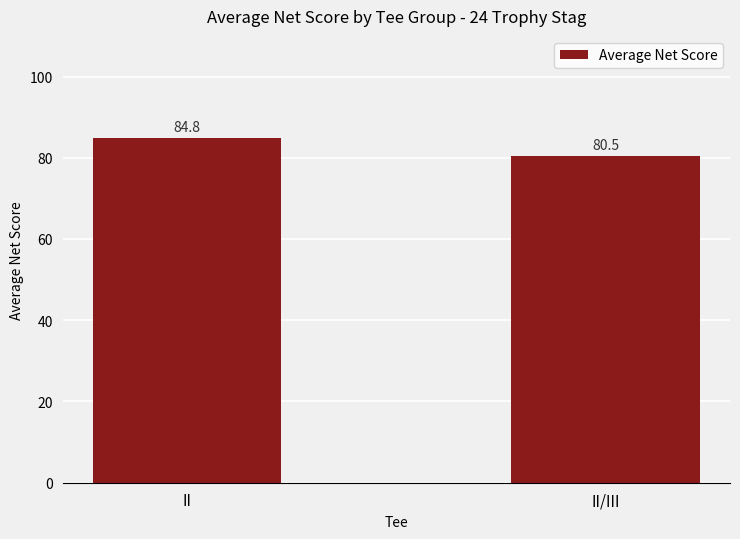

Where does the data first go above 84?

II